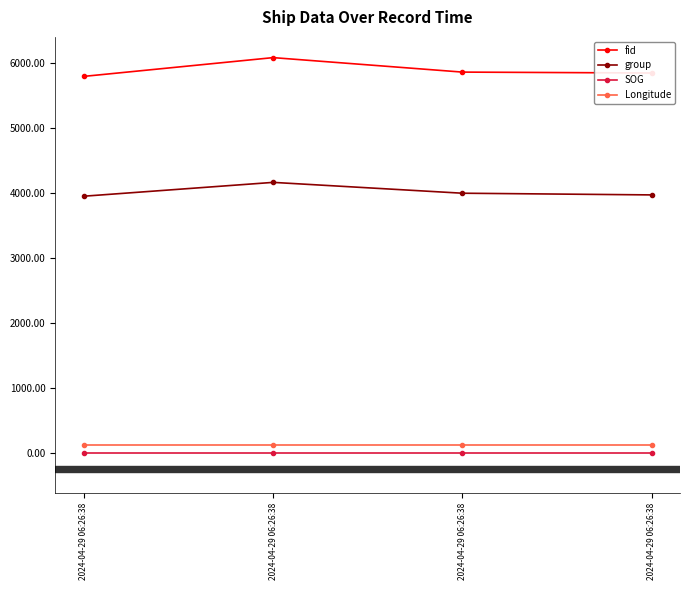

At which category is the sum across all series the highest?

2024-04-29 06:26:38